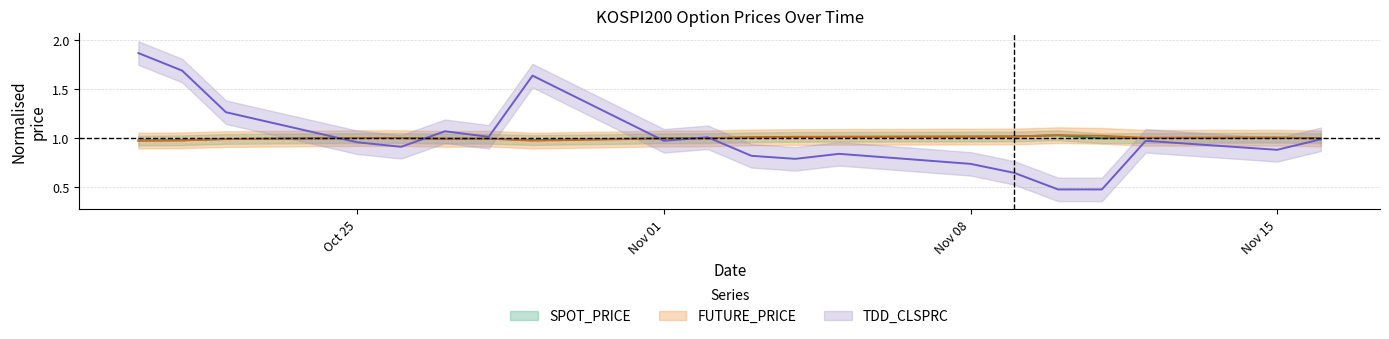

How many categories are shown in the chart?

20